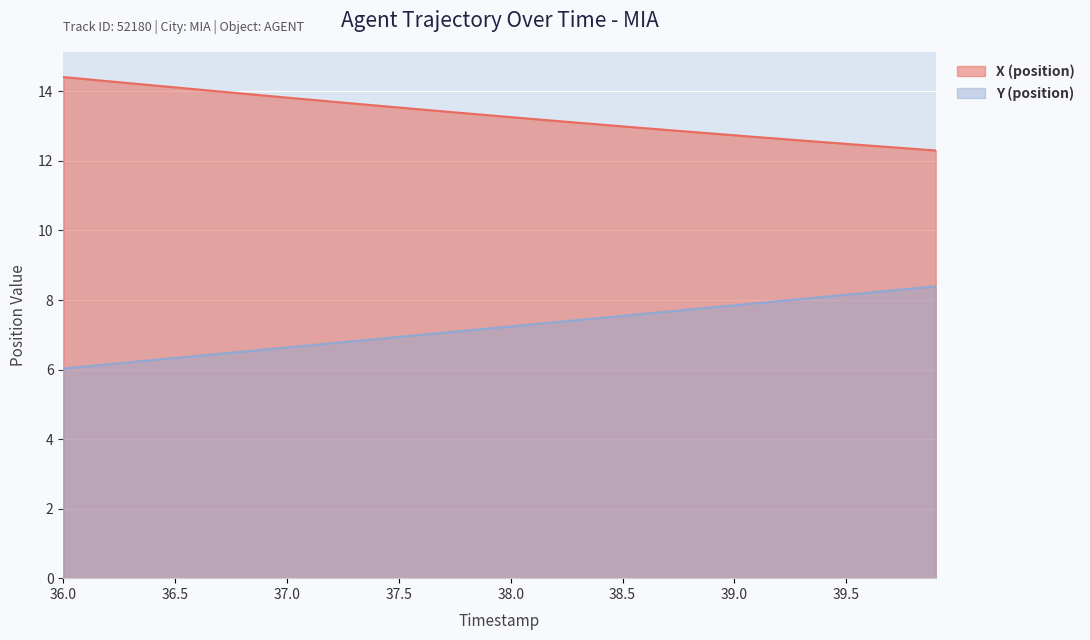

What is the difference between the maximum and minimum values in the X (position) series?

2.1